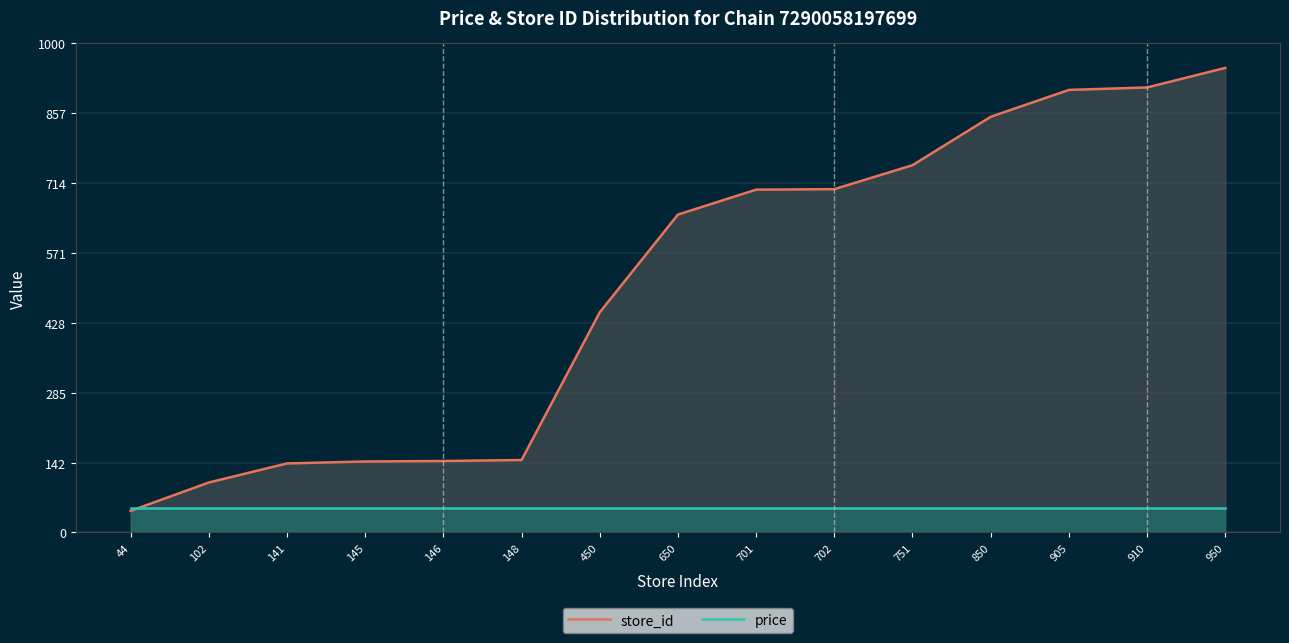

What is the minimum value for price?

49.9